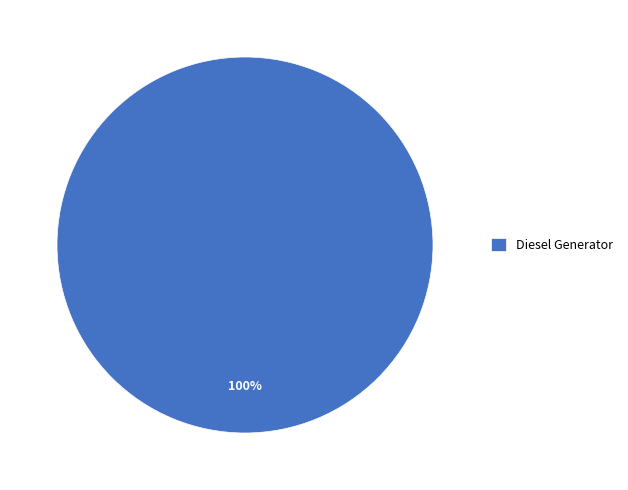

What percentage is the Diesel Generator slice, to the nearest percent?

100%